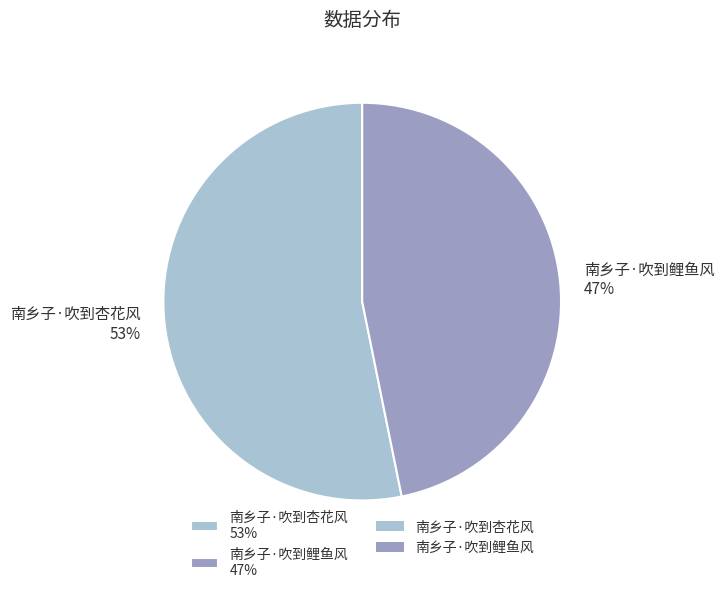

How many slices are in this pie chart?

2